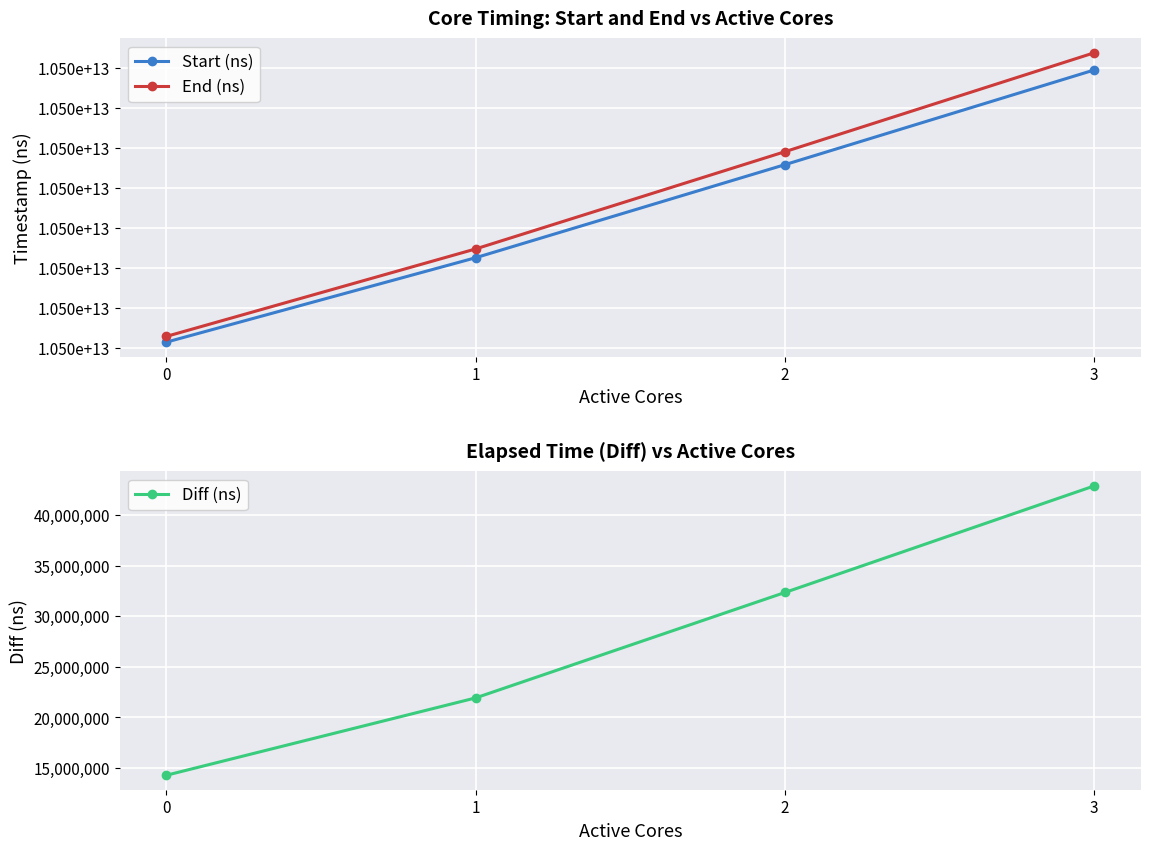

Reading left to right, transcribe all the data shown in this chart.

Start (ns): 0=10498315620377	1=10498526180376	2=10498758307599	3=10498994488508
End (ns): 0=10498329906914	1=10498548115707	2=10498790668342	3=10499037387444
Diff (ns): 0=14286537	1=21935331	2=32360743	3=42898936